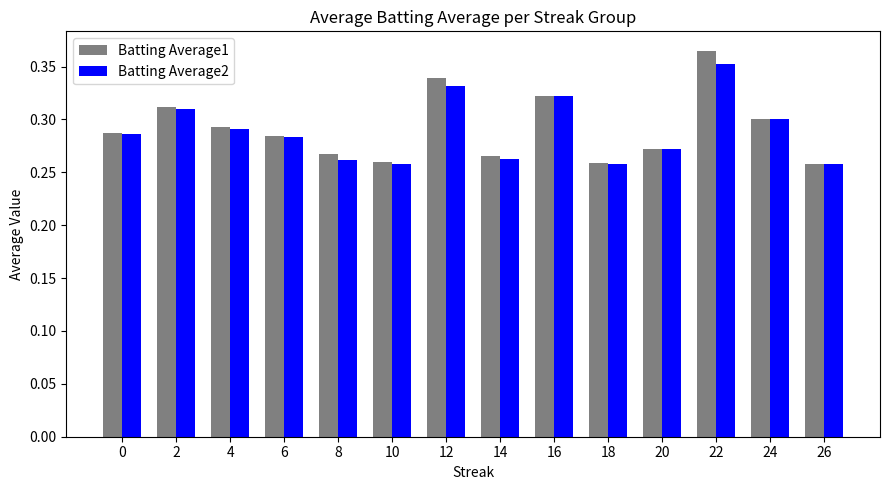

At which category does the chart reach its peak across all series?

22